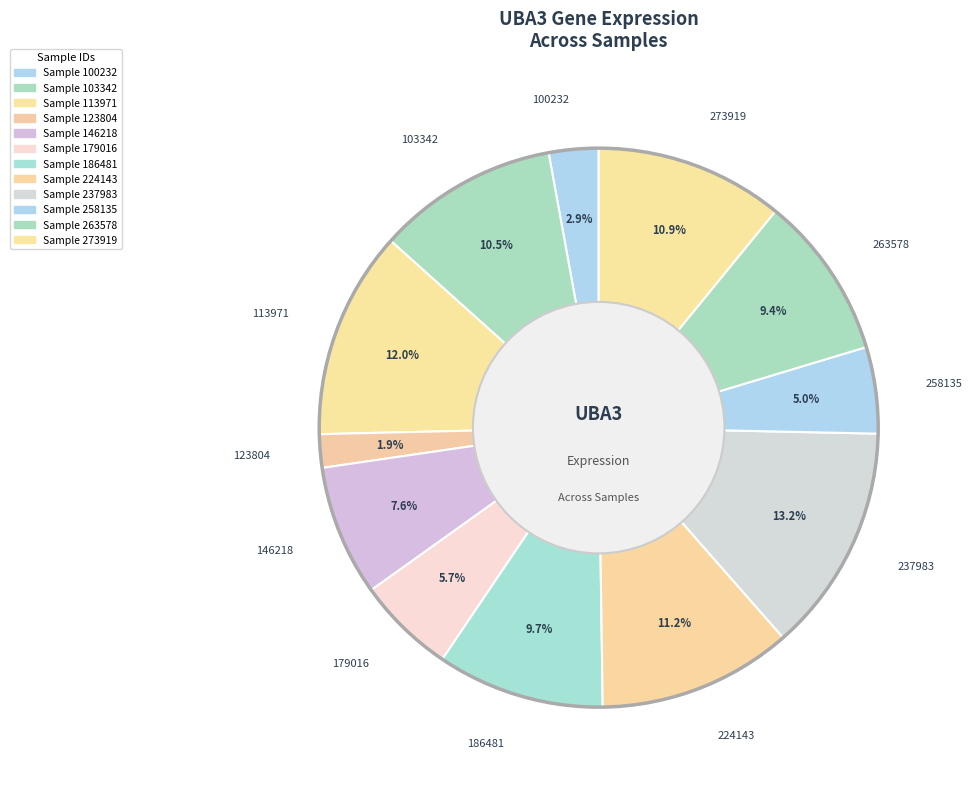

To the nearest percent, what is the average slice percentage?

8%